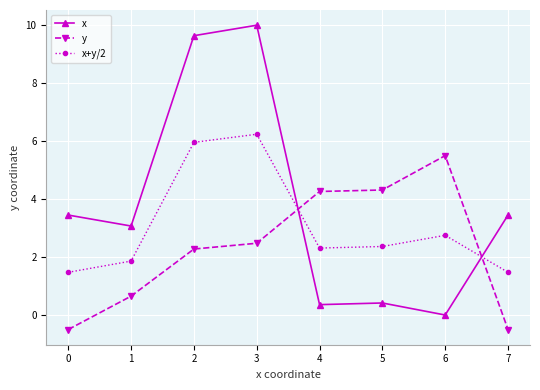

What is the difference between the maximum and minimum values in the y series?

6.0